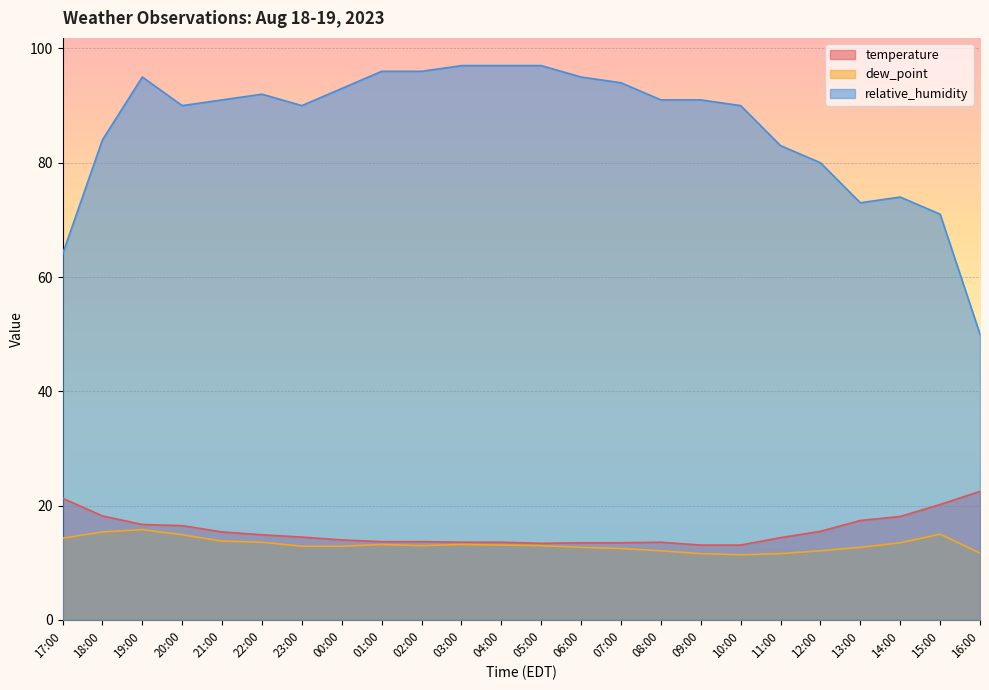

How many distinct data groups are displayed?

3